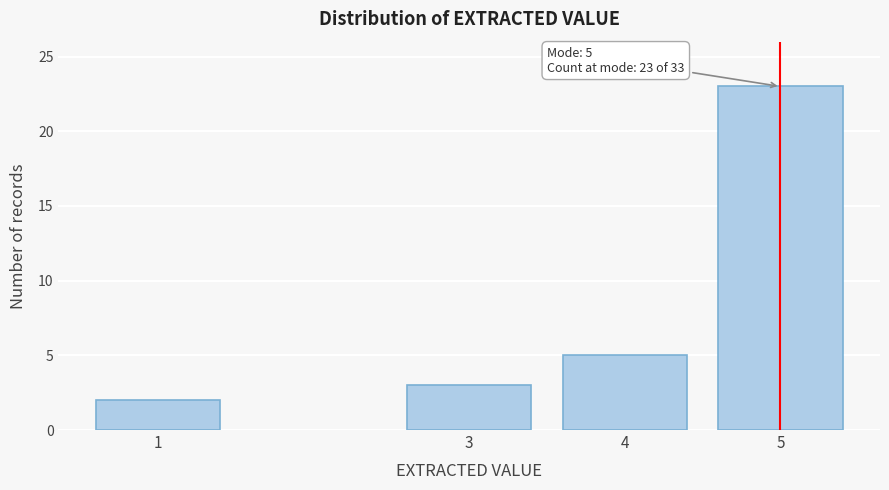

Reading left to right, transcribe all the data shown in this chart.

1=2	3=3	4=5	5=23